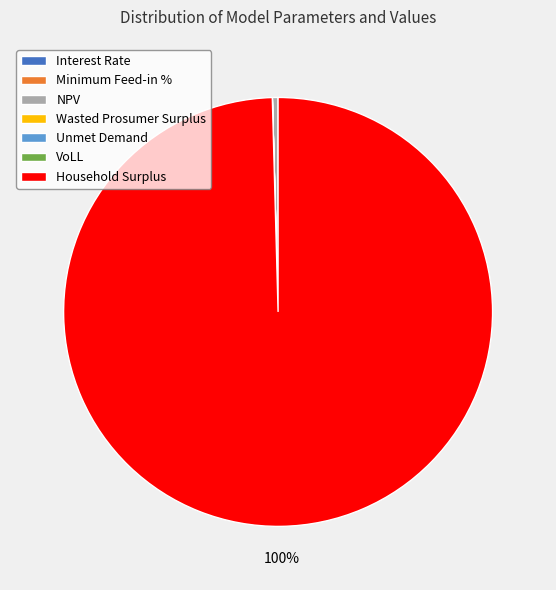

Which category has the biggest portion of the pie?

Household Surplus